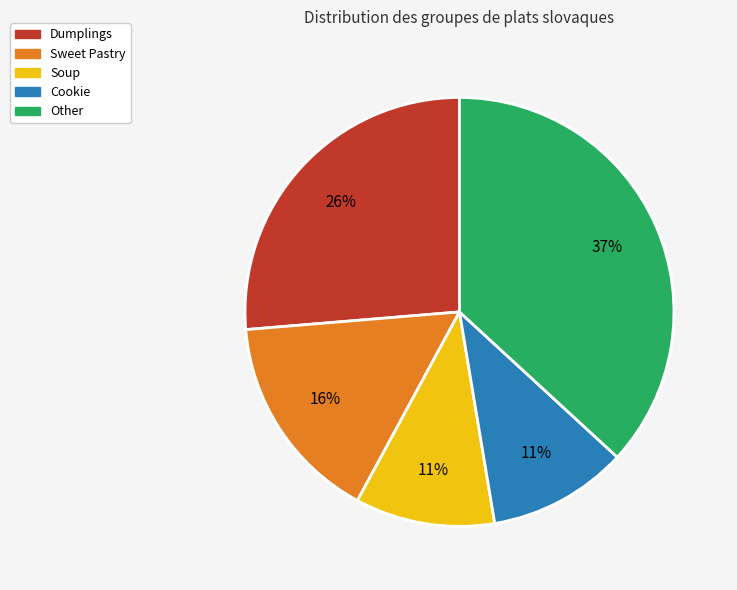

What percentage is the Dumplings slice, to the nearest percent?

26%